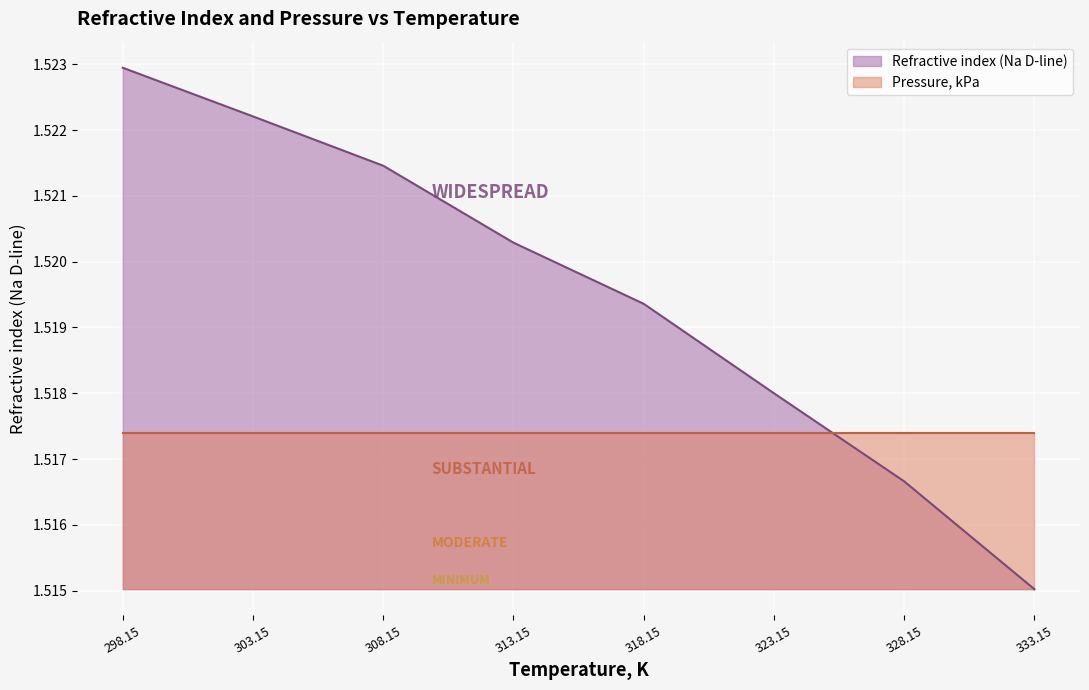

What position from the left is 313.15?

4